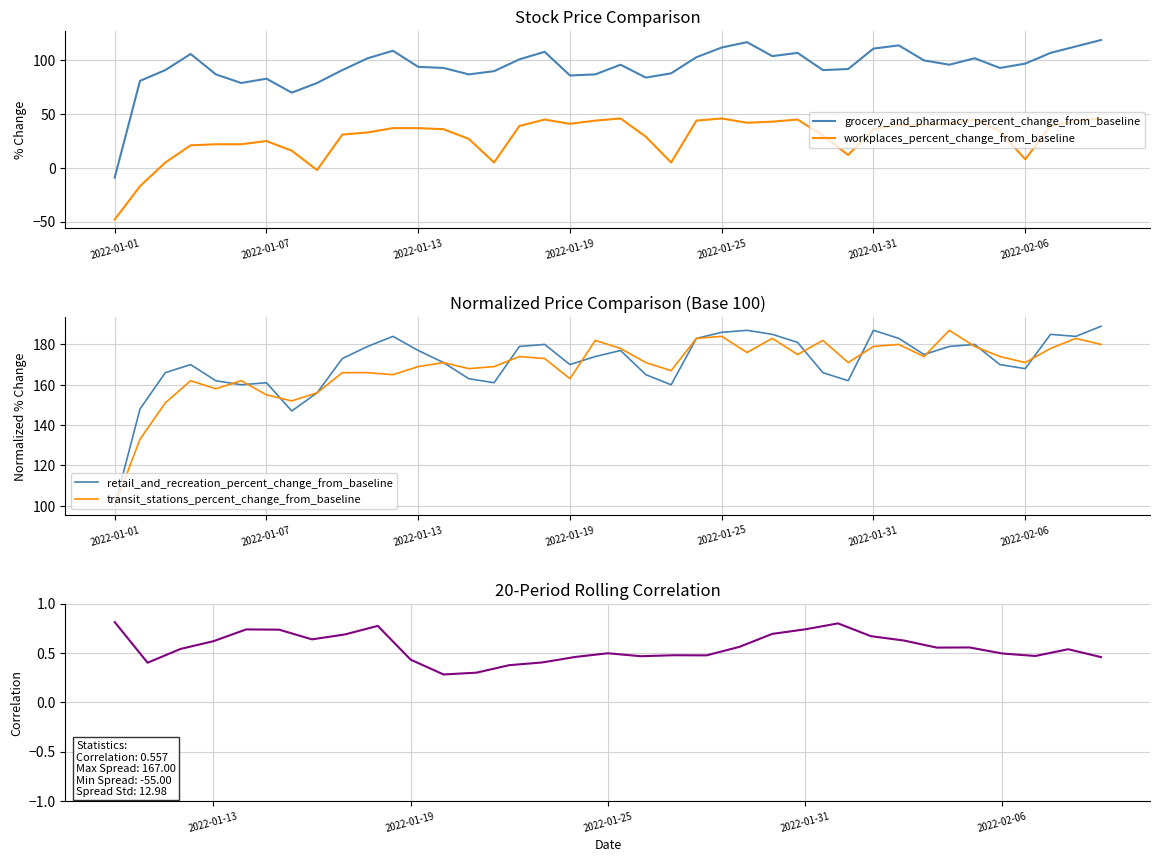

What position from the left is 2022-01-12?

12